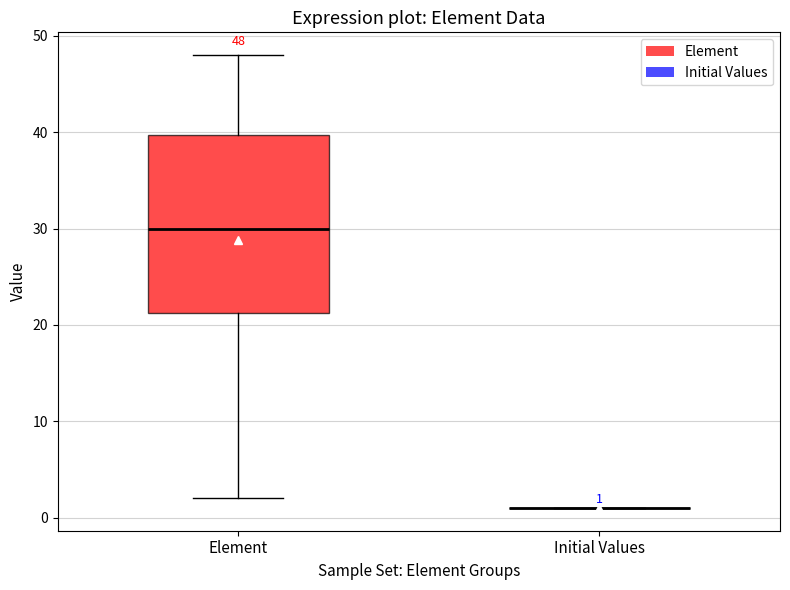

Comparing the boxes themselves (not the whiskers), which one is the tallest?

Element